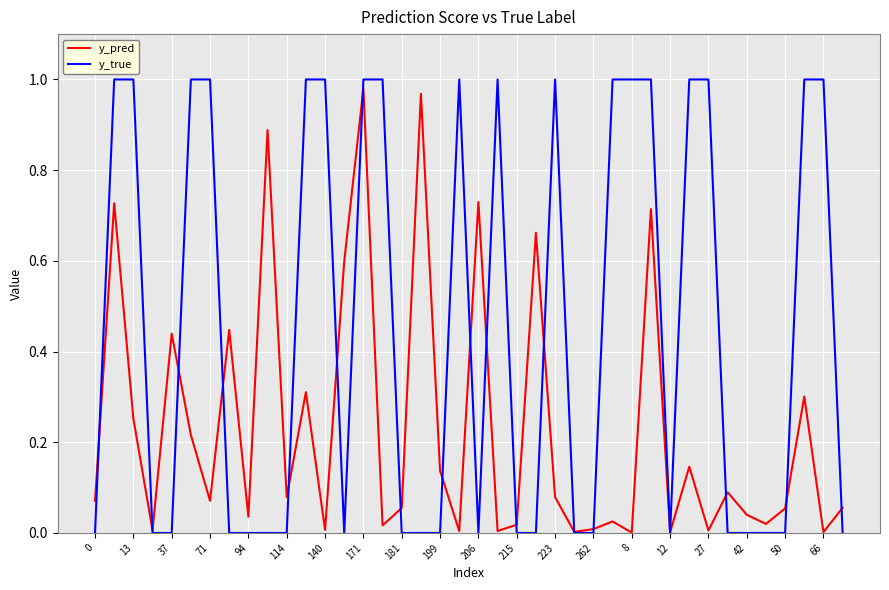

Which series has the largest range (max minus min)?

y_true